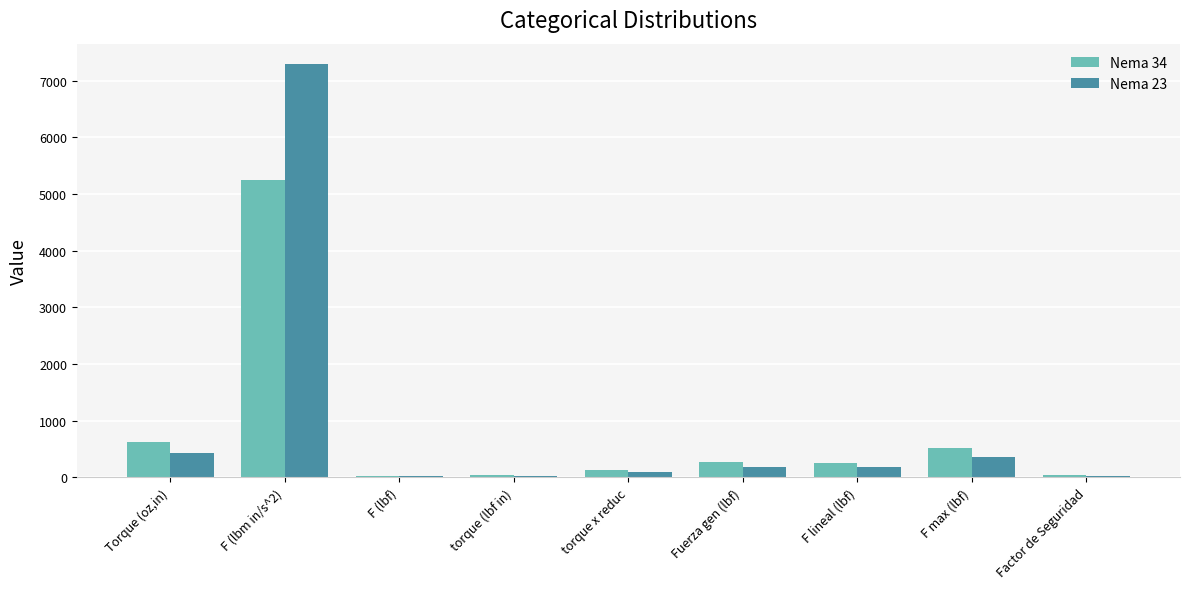

How many categories are shown in the chart?

9